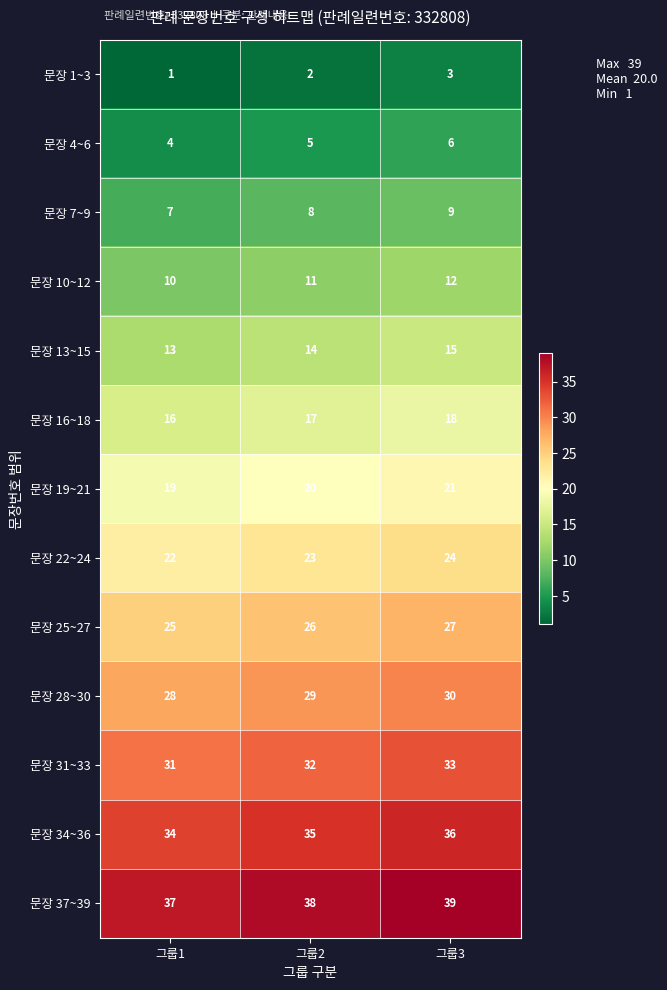

Is it true that 문장 7~9 equals 8 at 그룹2?

True